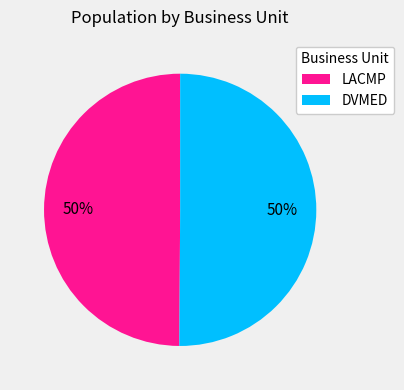

How many slices are in this pie chart?

2